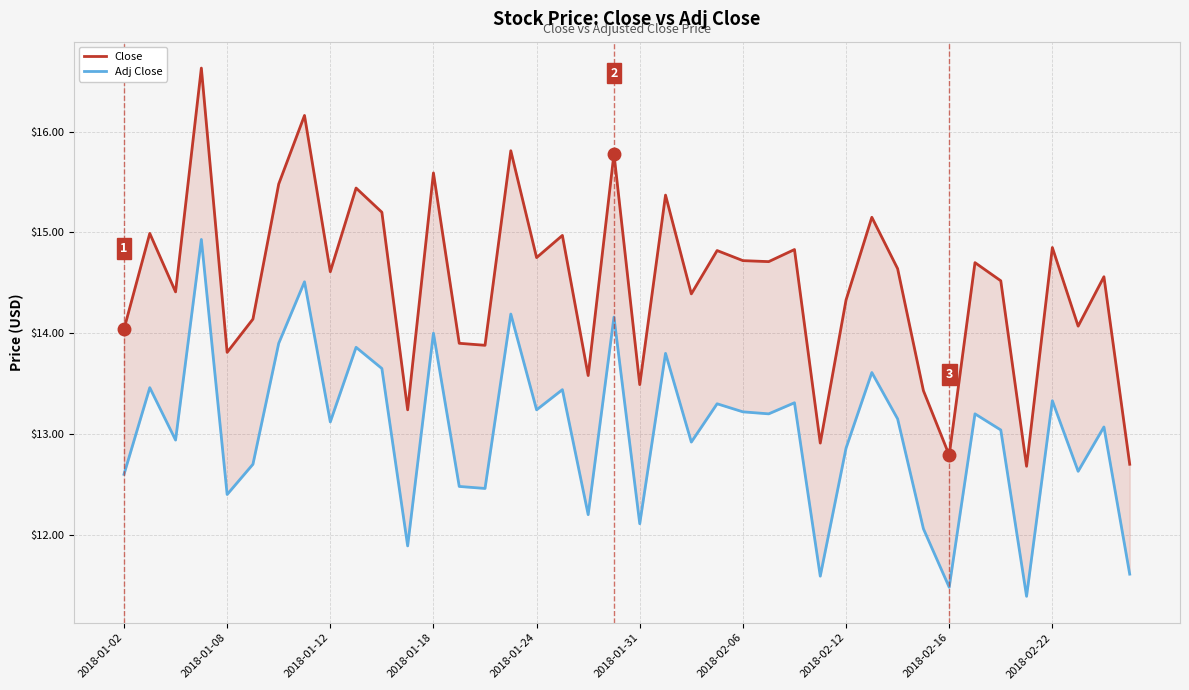

What is the average value of the Close series?

14.5